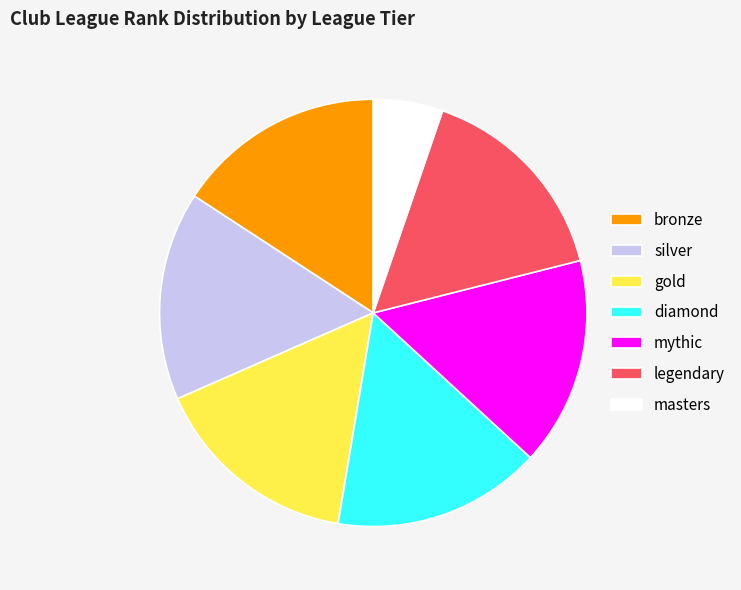

How many segments does this pie chart have?

7